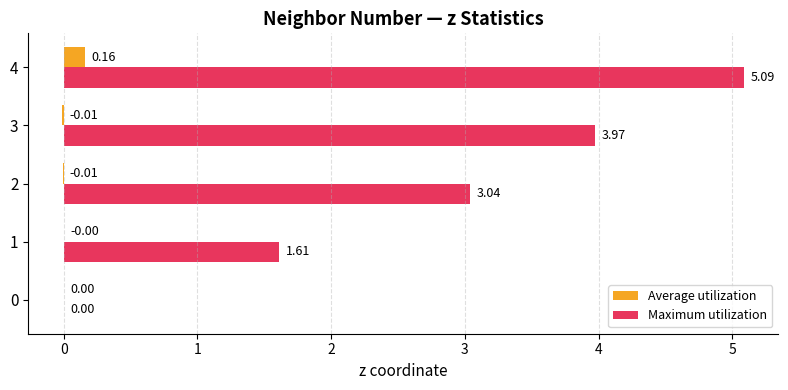

Which series has the largest total across all categories?

Maximum utilization